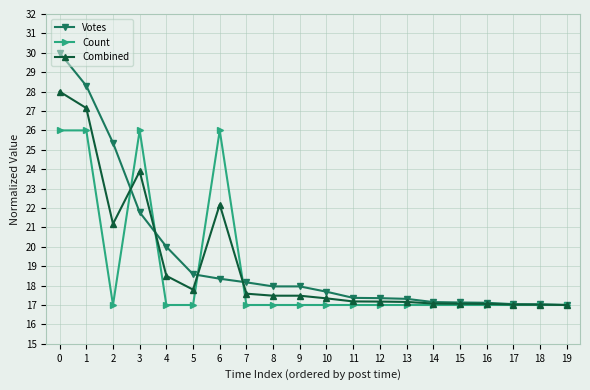

List the series in order of their peak value, highest first.

Votes, Combined, Count